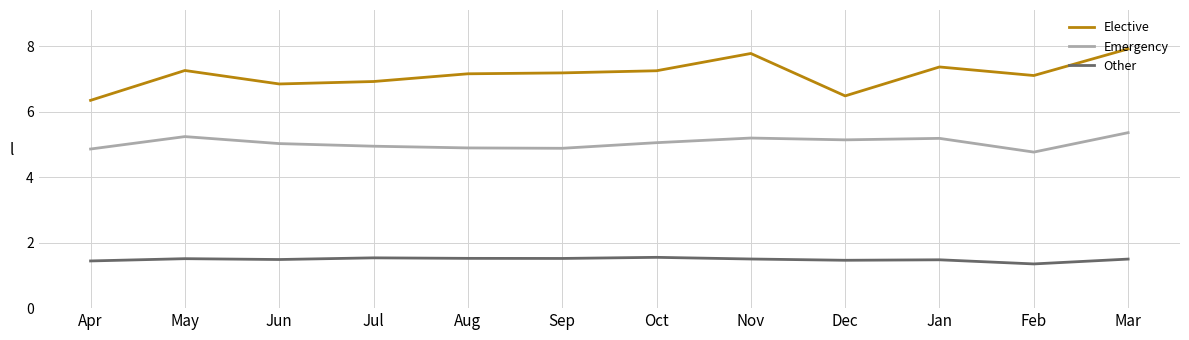

Is this an area chart (filled region under the line)?

No